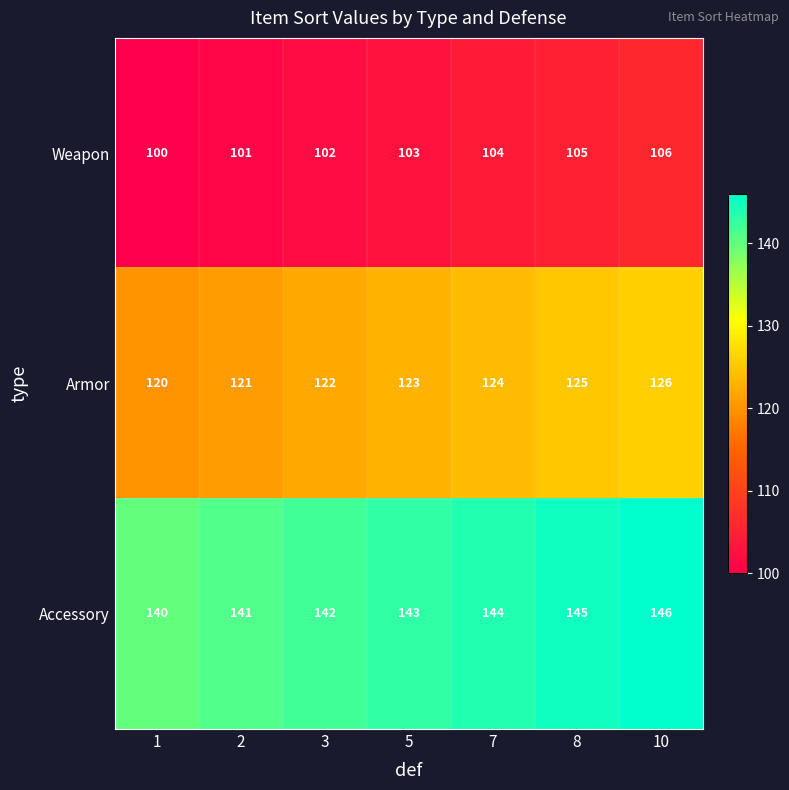

How many values in the Armor series are below 123?

3